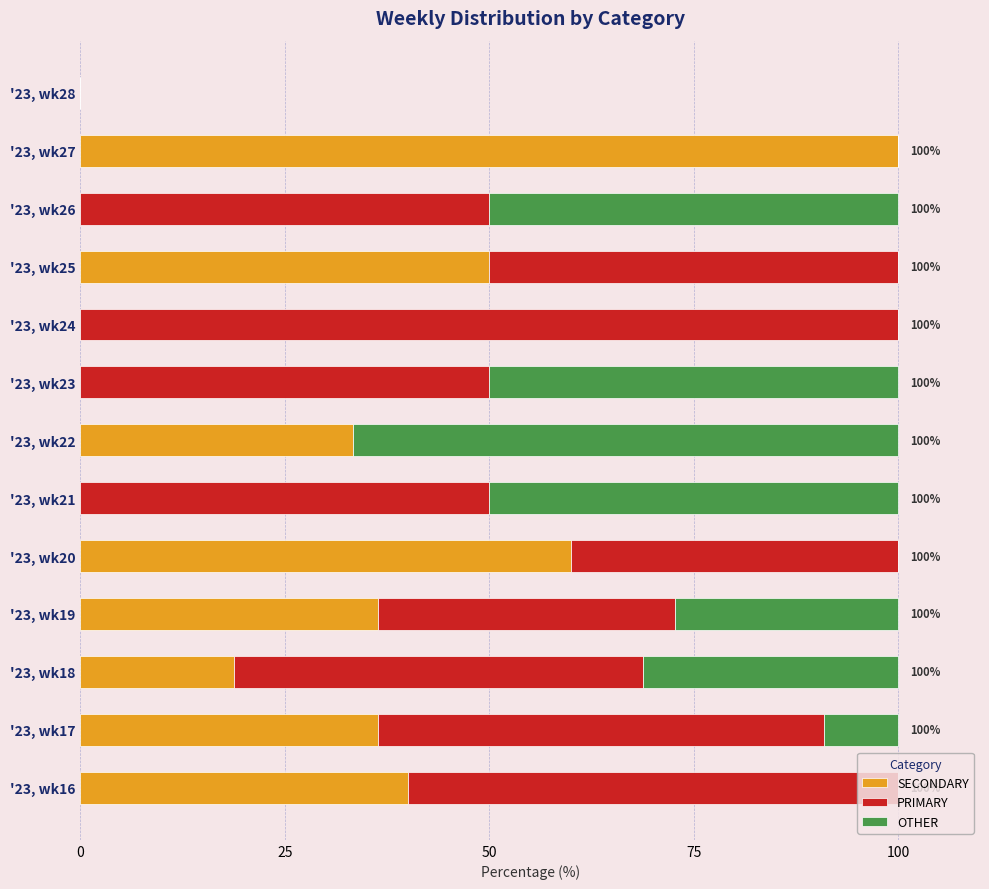

What is the total value across all series at '23, wk24?

100.0